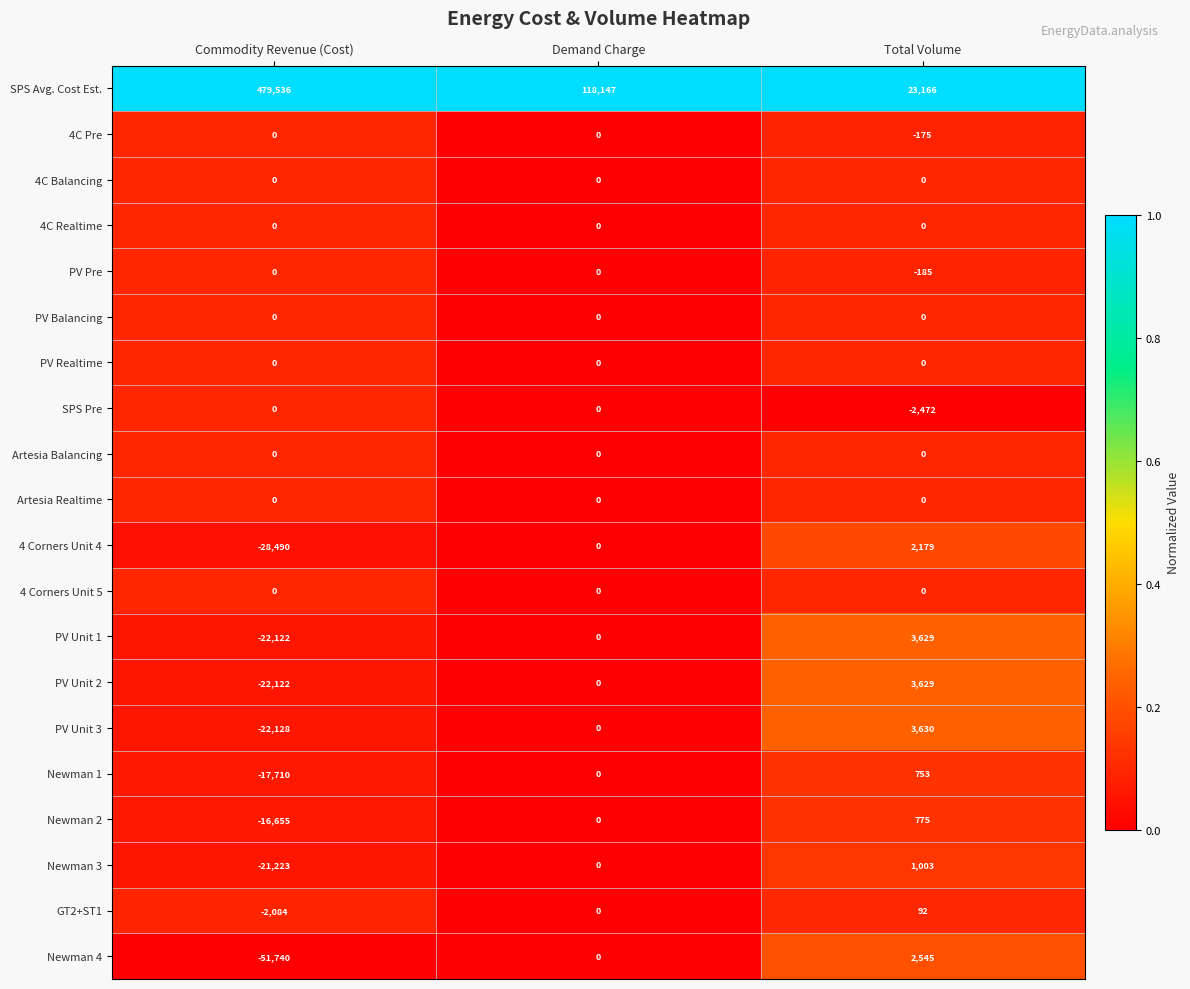

Which series has the largest total across all categories?

SPS Avg. Cost Est.